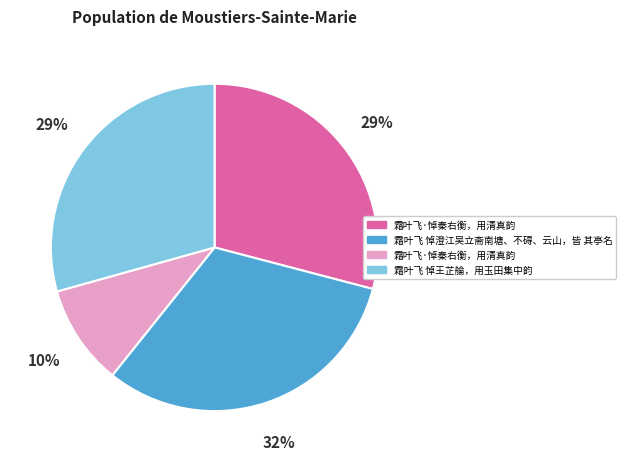

Is there a majority slice in this chart?

No